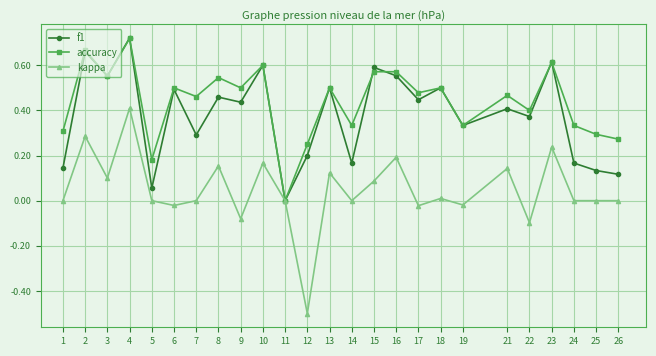

Which series has the widest spread of values?

kappa